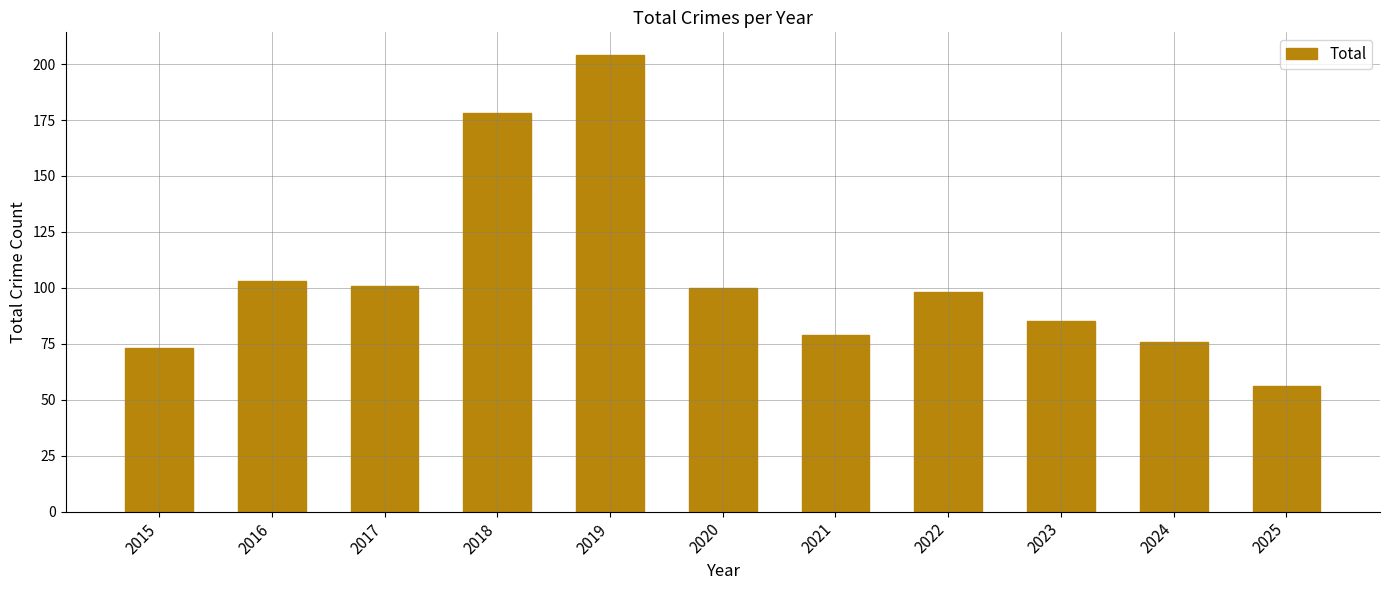

The chart shows a value of 134 at 2021. True or false?

False